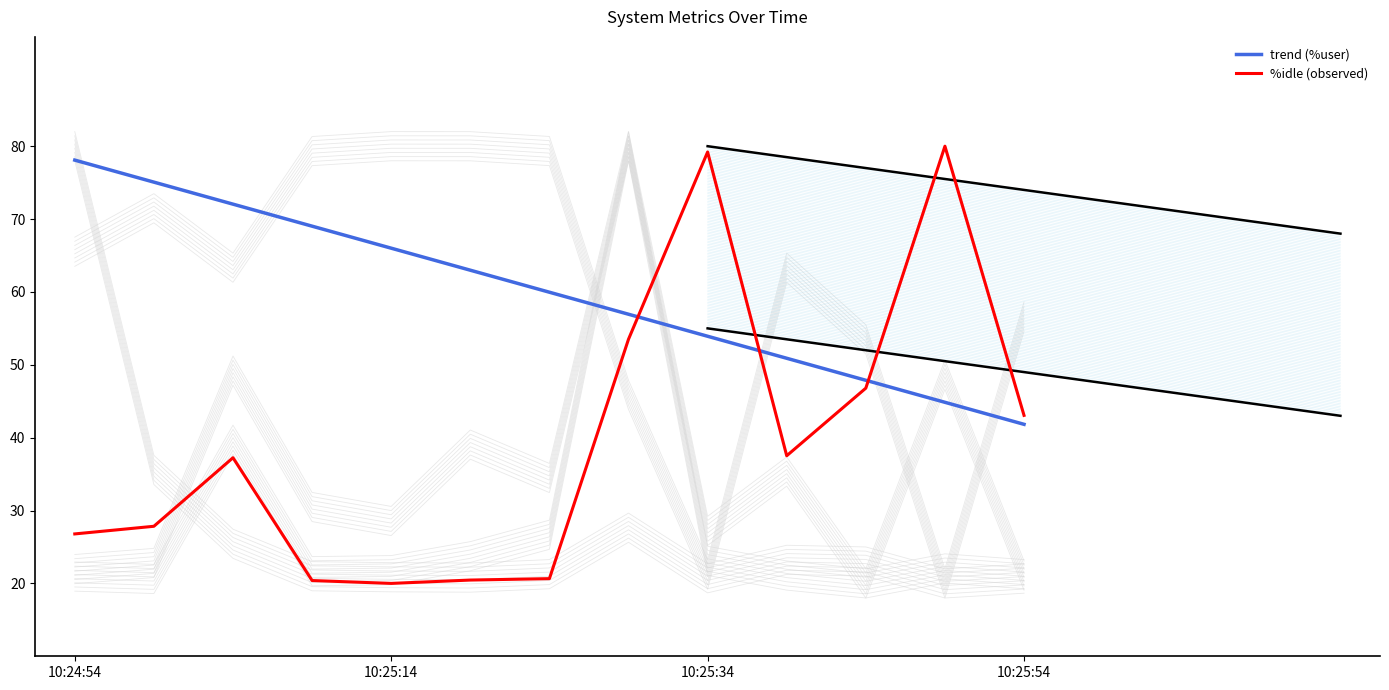

Where does the trend (%user) series first go above 59?

10:24:54